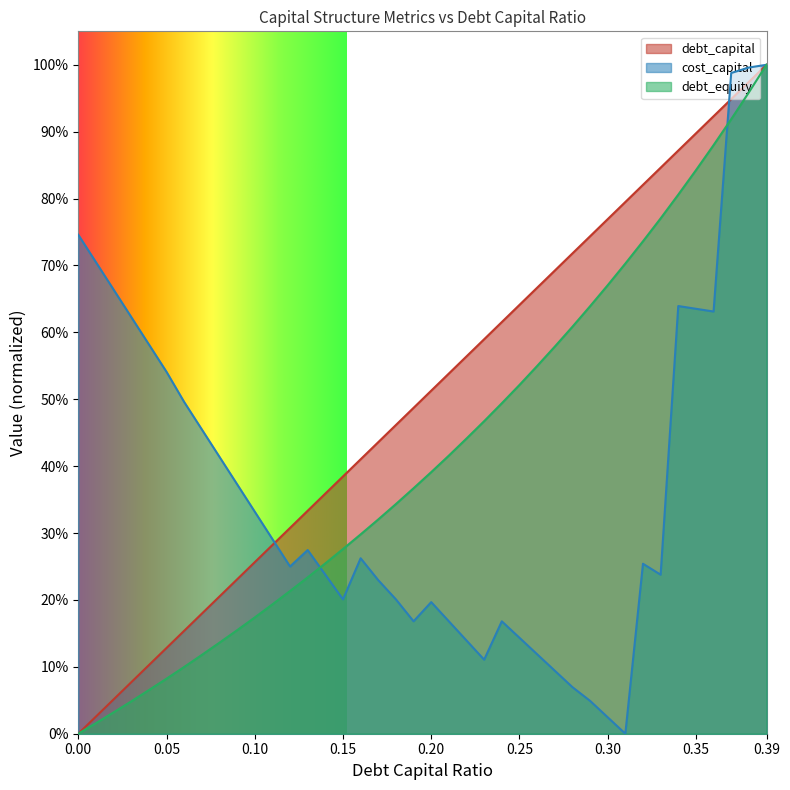

Is it true that debt_equity equals 0.4 at 0.27?

False